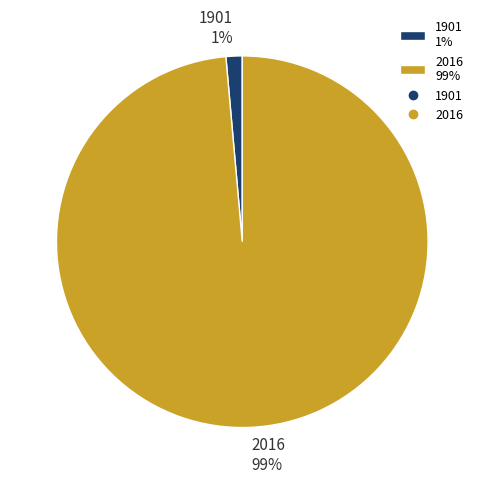

Do 1901 and 2016 together represent more than half of the pie?

Yes